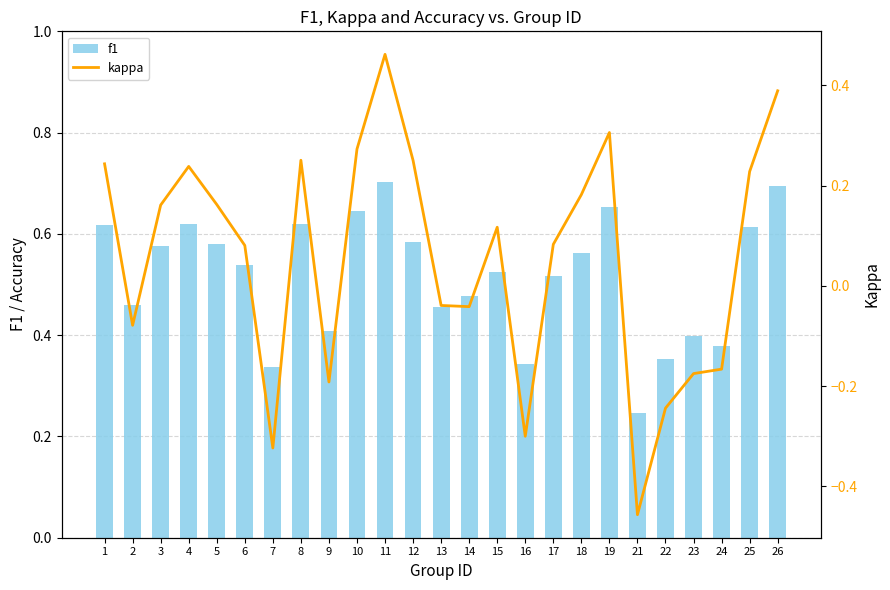

List the series in order of their peak value, lowest first.

kappa, f1